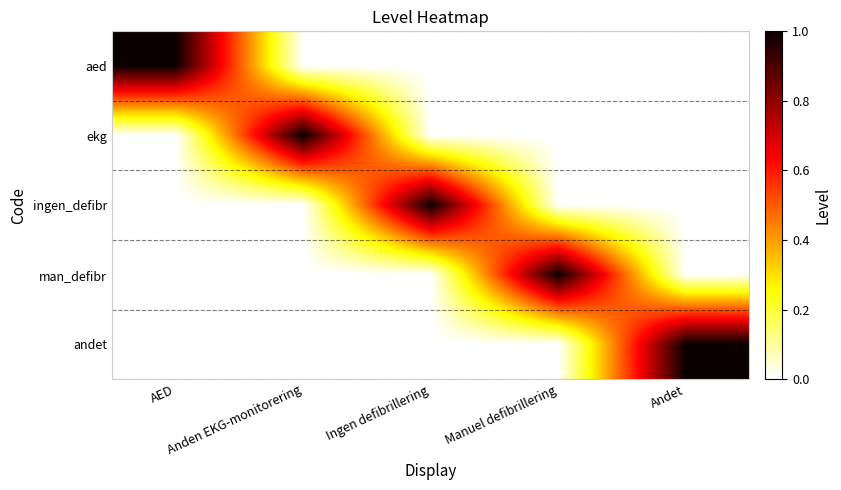

Reading left to right, what are all the values shown in this chart?

aed: AED=1	Anden EKG-monitorering=0	Ingen defibrillering=0	Manuel defibrillering=0	Andet=0
ekg: AED=0	Anden EKG-monitorering=1	Ingen defibrillering=0	Manuel defibrillering=0	Andet=0
ingen_defibr: AED=0	Anden EKG-monitorering=0	Ingen defibrillering=1	Manuel defibrillering=0	Andet=0
man_defibr: AED=0	Anden EKG-monitorering=0	Ingen defibrillering=0	Manuel defibrillering=1	Andet=0
andet: AED=0	Anden EKG-monitorering=0	Ingen defibrillering=0	Manuel defibrillering=0	Andet=1